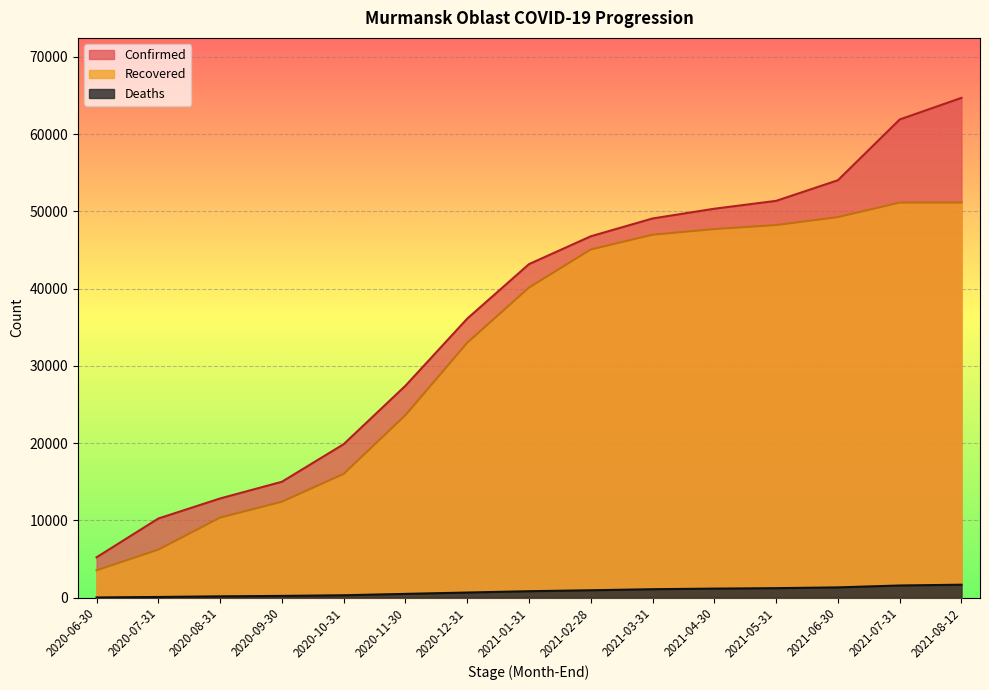

Which series has the widest spread of values?

Confirmed